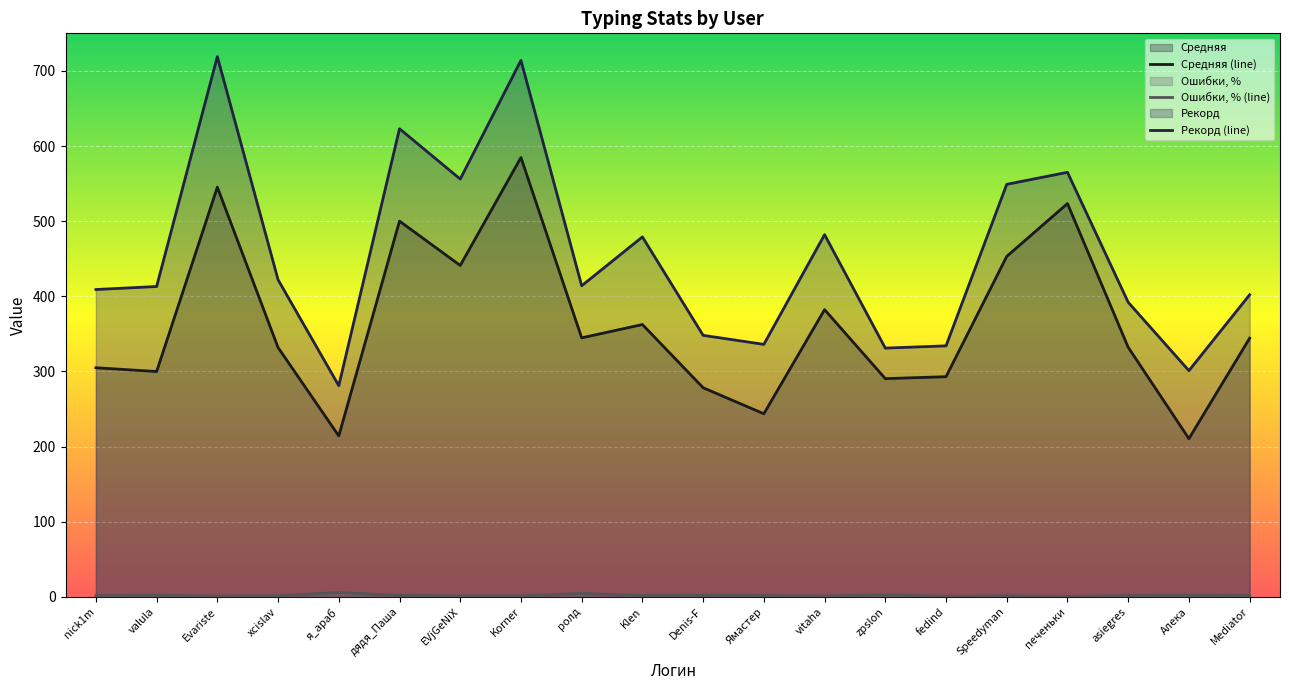

Reading right to left, list all the values displayed in this chart.

Средняя (line): Mediator=344.2	Алека=210.4	asiegres=332.1	печеньки=523.4	Speedyman=453.1	fedind=292.9	zpslon=290.4	vitaha=382.2	Ямастер=243.6	Denis-F=278.3	Klen=362.4	ролд=344.7	Korner=584.7	EVjGeNiX=441.0	дядя_Паша=500.0	я_араб=214.1	xcislav=331.8	Evariste=545.2	valula=299.8	nick1m=304.9
Ошибки, % (line): Mediator=1.6	Алека=1.8	asiegres=1.6	печеньки=0.4	Speedyman=1.3	fedind=0.6	zpslon=2.5	vitaha=1.1	Ямастер=1.6	Denis-F=2.1	Klen=1.6	ролд=4.4	Korner=1.2	EVjGeNiX=1.2	дядя_Паша=1.9	я_араб=5.7	xcislav=1.4	Evariste=1.0	valula=1.9	nick1m=1.5
Рекорд (line): Mediator=402.0	Алека=301.0	asiegres=392.0	печеньки=565.0	Speedyman=549.0	fedind=334.0	zpslon=331.0	vitaha=482.0	Ямастер=336.0	Denis-F=348.0	Klen=479.0	ролд=414.0	Korner=714.0	EVjGeNiX=556.0	дядя_Паша=623.0	я_араб=281.0	xcislav=422.0	Evariste=719.0	valula=413.0	nick1m=409.0